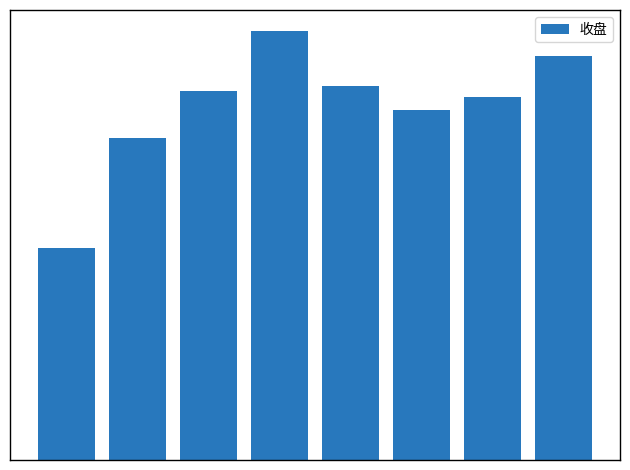

What is the minimum value shown in the chart?

1049.0